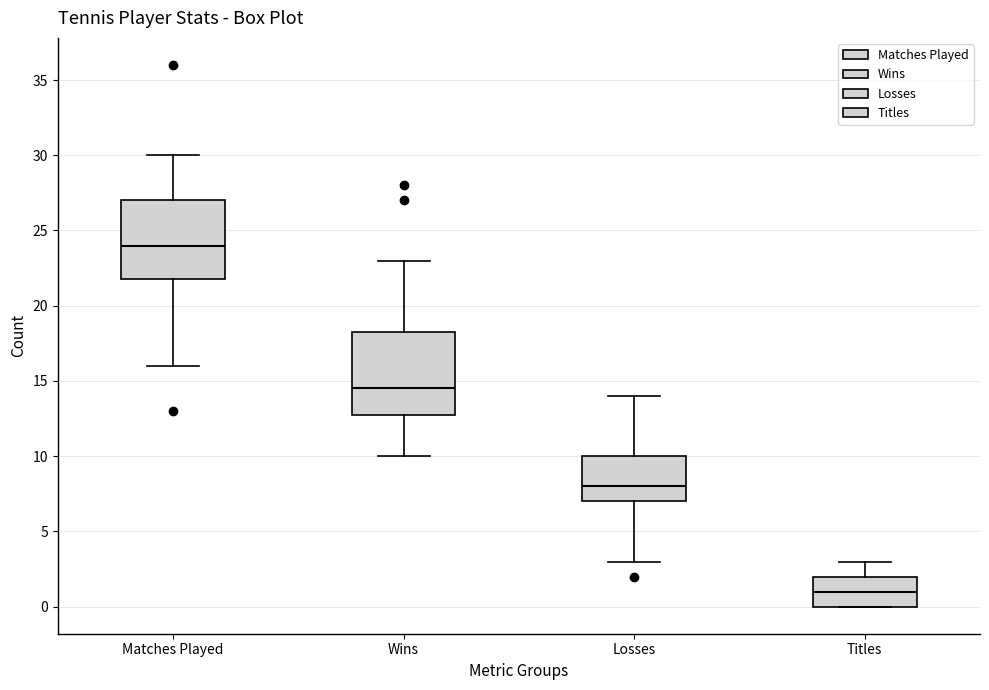

Reading left to right, transcribe this box plot: for each box, give where its median line is, the range the box spans, and where its two whiskers end, as read against the y-axis. The values are not printed on the chart, so give them approximately, as read against the axis.

Matches Played: median 24.0, box 22.0 to 27.0, whiskers 16.0 to 30.0
Wins: median 14.5, box 13.0 to 18.5, whiskers 10.0 to 23.0
Losses: median 8.0, box 7.0 to 10.0, whiskers 3.0 to 14.0
Titles: median 1.0, box 0.0 to 2.0, whiskers 0.0 to 3.0